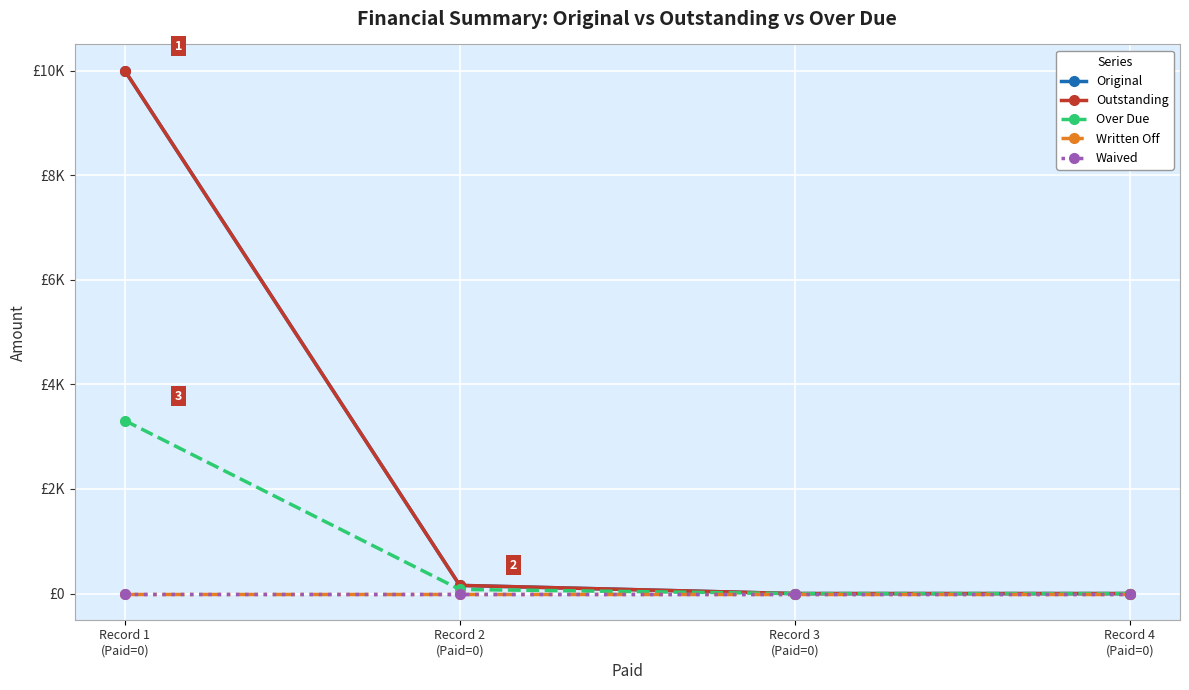

Does the chart have visible grid lines?

Yes